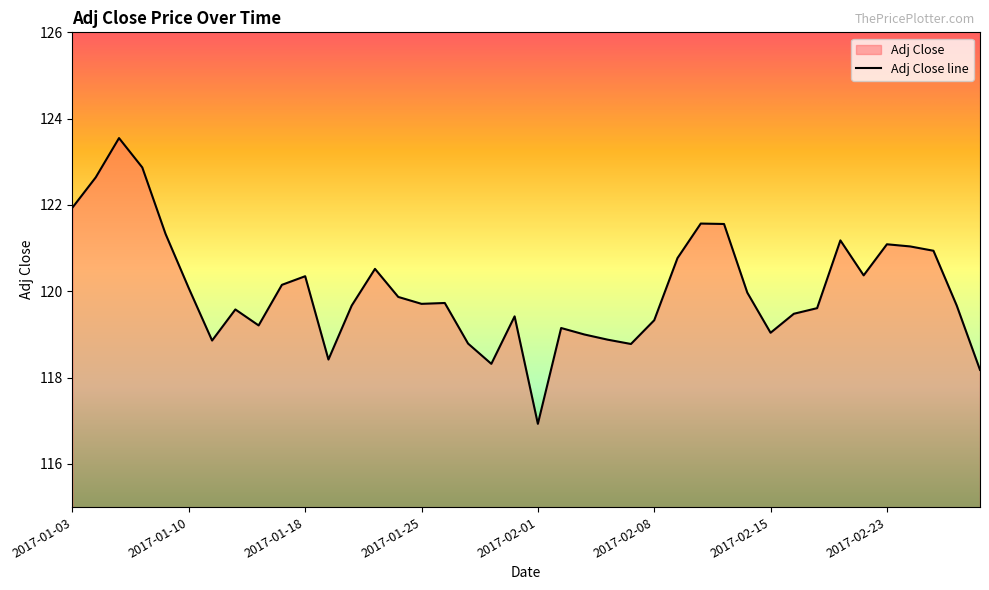

Reading left to right, list all the values displayed in this chart.

2017-01-03=121.9	2017-01-04=122.6	2017-01-05=123.5	2017-01-06=122.9	2017-01-09=121.3	2017-01-10=120.1	2017-01-11=118.9	2017-01-12=119.6	2017-01-13=119.2	2017-01-17=120.2	2017-01-18=120.3	2017-01-19=118.4	2017-01-20=119.7	2017-01-23=120.5	2017-01-24=119.9	2017-01-25=119.7	2017-01-26=119.7	2017-01-27=118.8	2017-01-30=118.3	2017-01-31=119.4	2017-02-01=116.9	2017-02-02=119.2	2017-02-03=119.0	2017-02-06=118.9	2017-02-07=118.8	2017-02-08=119.3	2017-02-09=120.8	2017-02-10=121.6	2017-02-13=121.6	2017-02-14=120.0	2017-02-15=119.0	2017-02-16=119.5	2017-02-17=119.6	2017-02-21=121.2	2017-02-22=120.4	2017-02-23=121.1	2017-02-24=121.0	2017-02-27=120.9	2017-02-28=119.7	2017-03-01=118.2